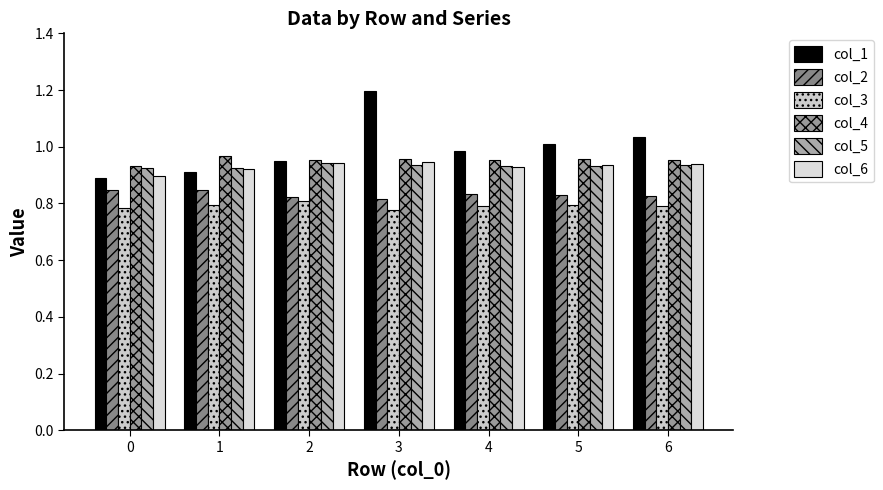

What is the smallest value displayed?

0.8